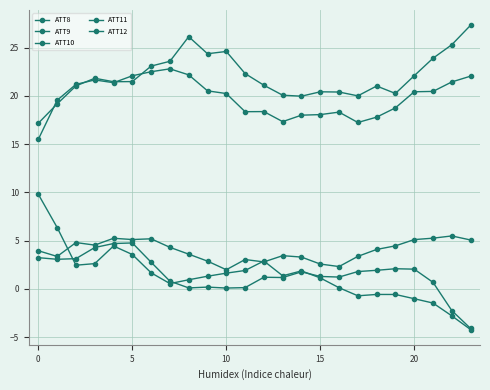

What is the difference between the second highest and minimum values in the ATT10 series?

8.8